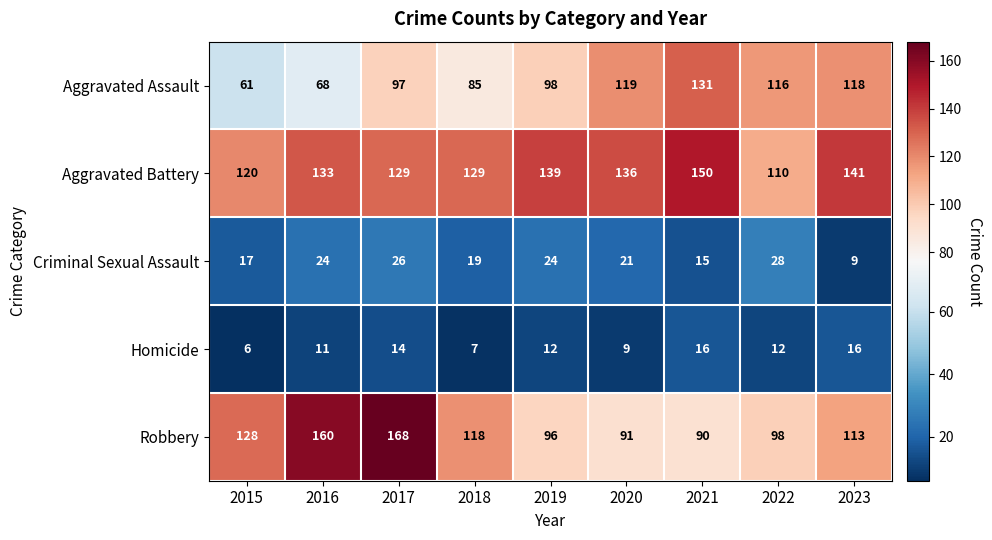

What is the total value across all series at 2022?

364